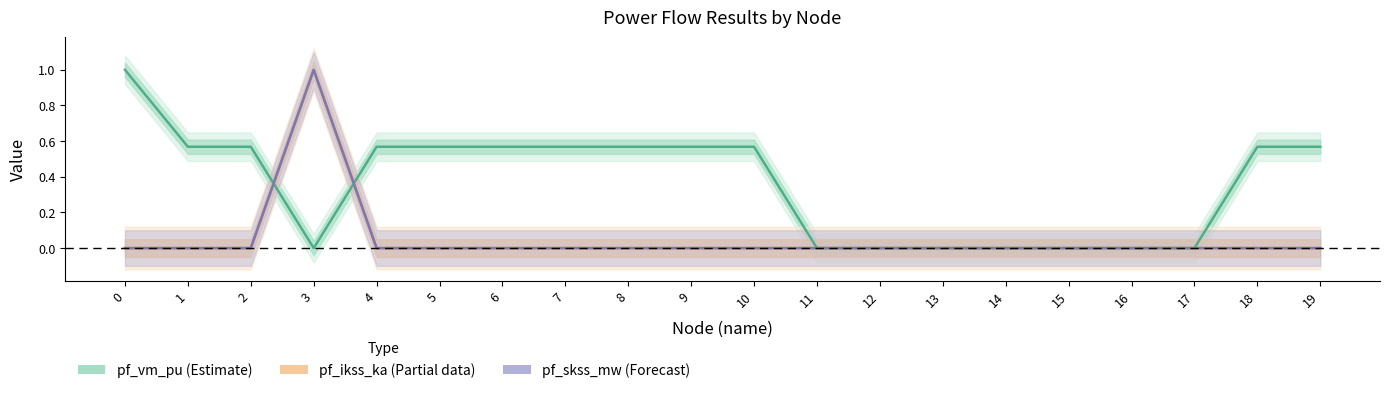

True or false: pf_ikss_ka (Partial) has a value of 0.5 at 13.

False